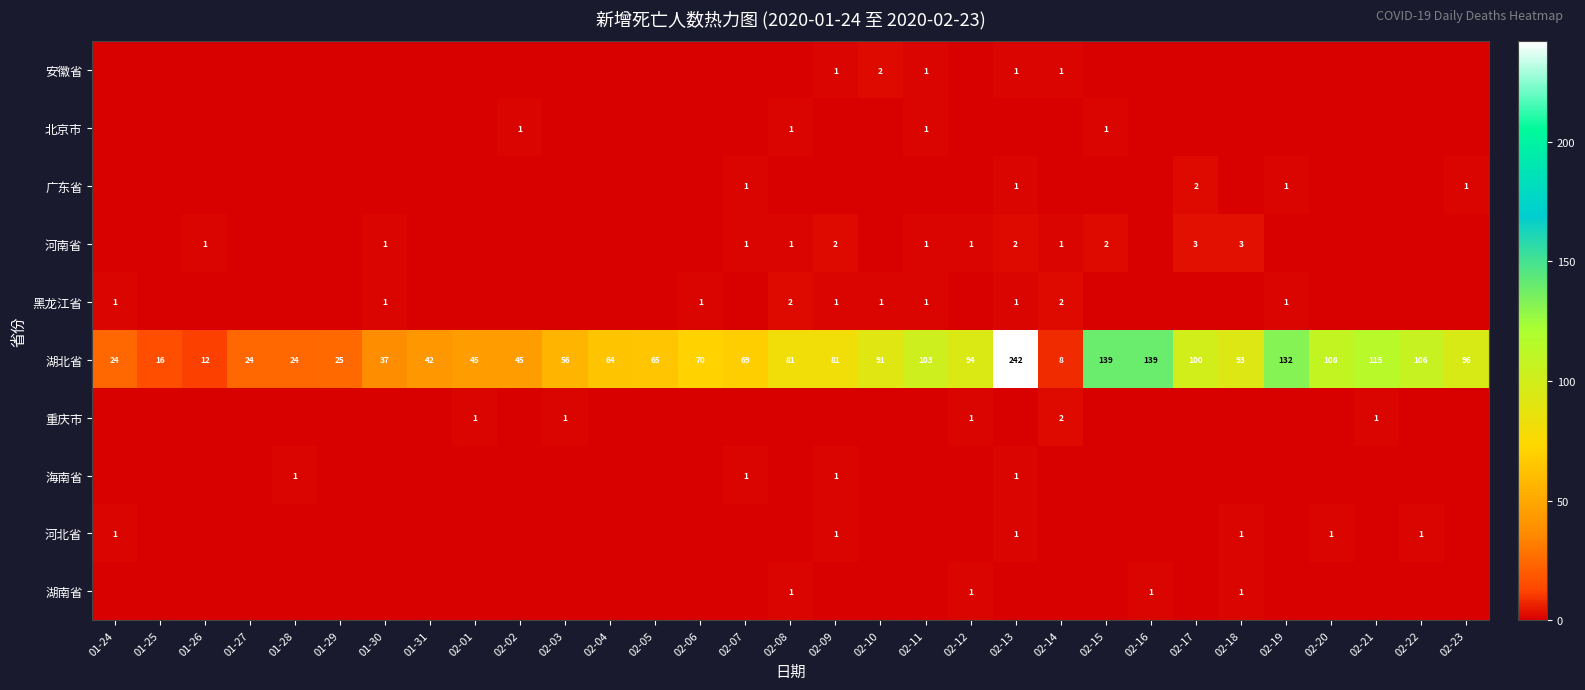

What is the approximate value of 湖北省 at 01-31?

42